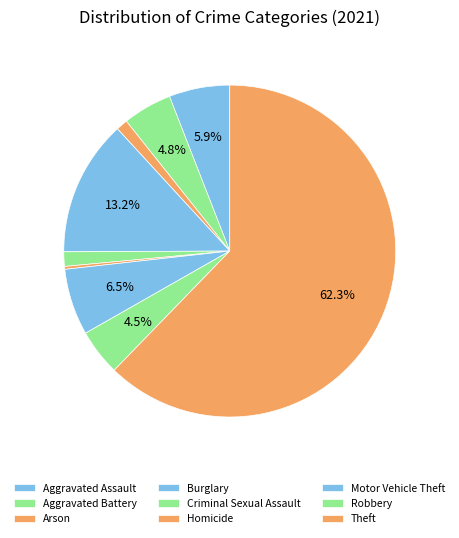

To the nearest percent, what is the combined percentage of Theft and Aggravated Battery?

67%